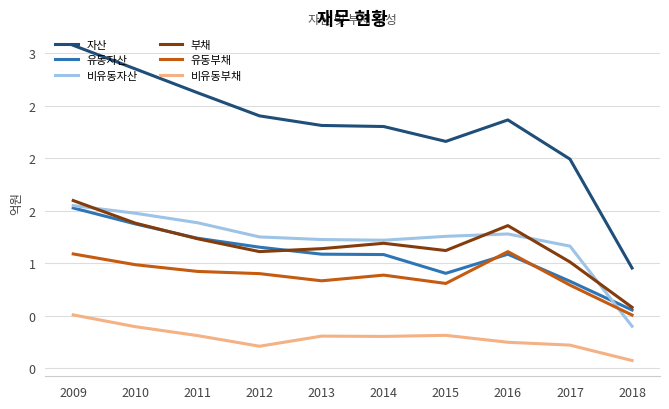

Between 2009 and 2010, which series saw the biggest shift?

자산